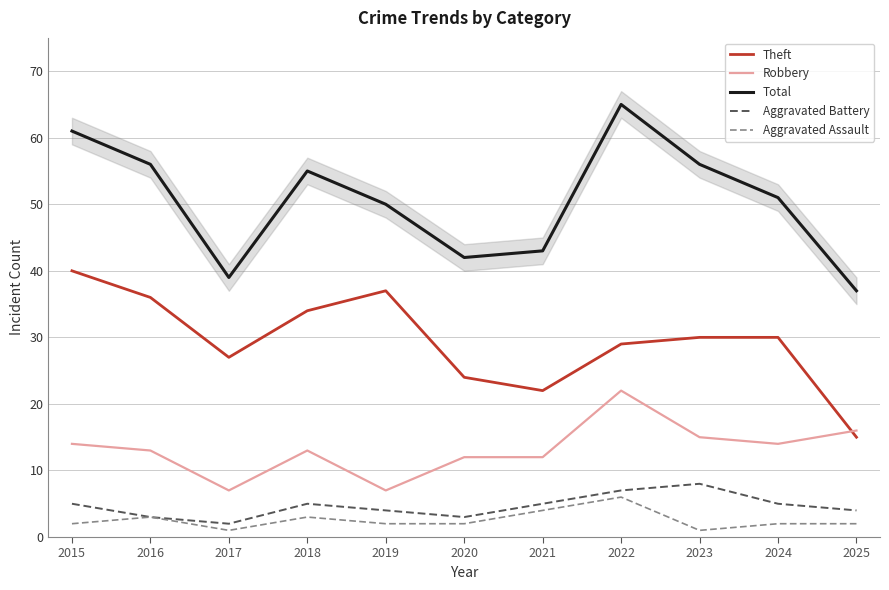

At which label is Robbery closest to 14?

2015